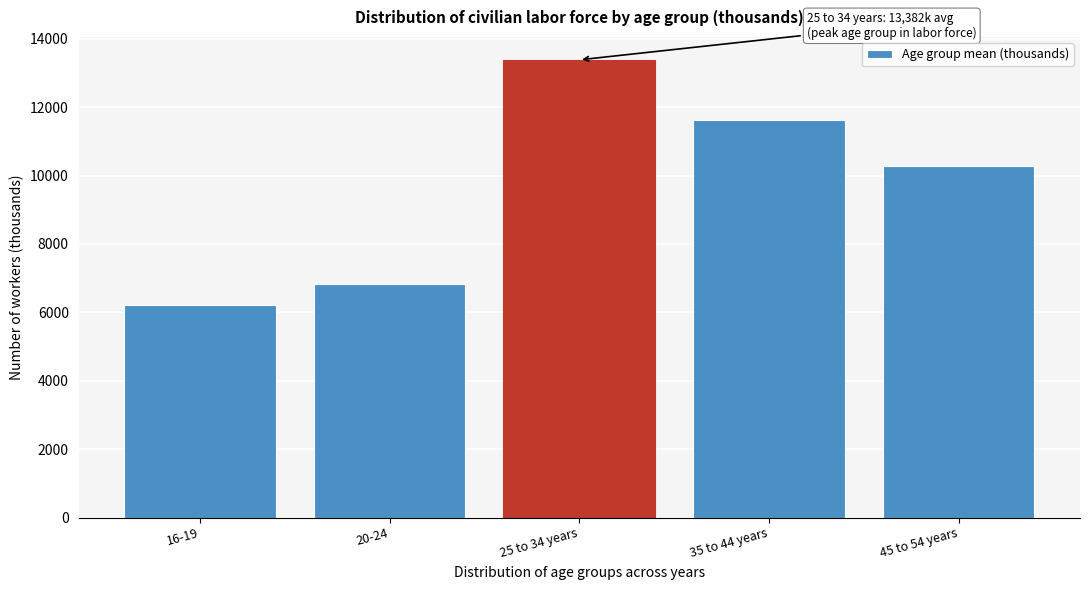

What is the label of the 2nd bar from the right?

35 to 44 years